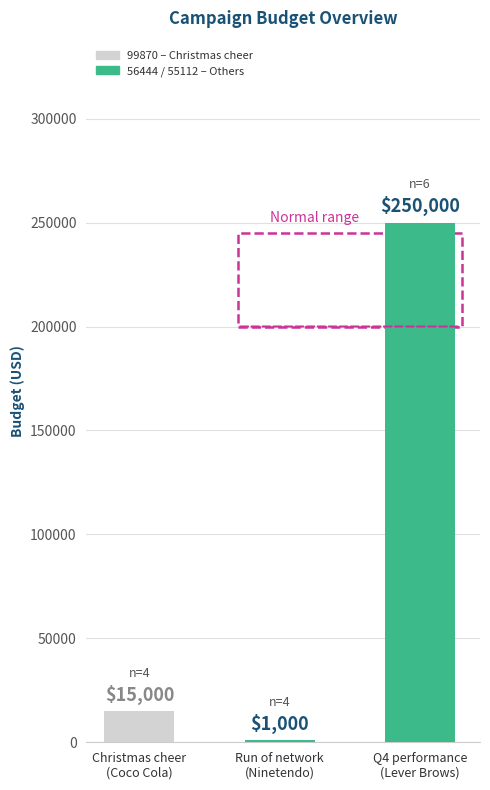

How many bars are there in total?

3